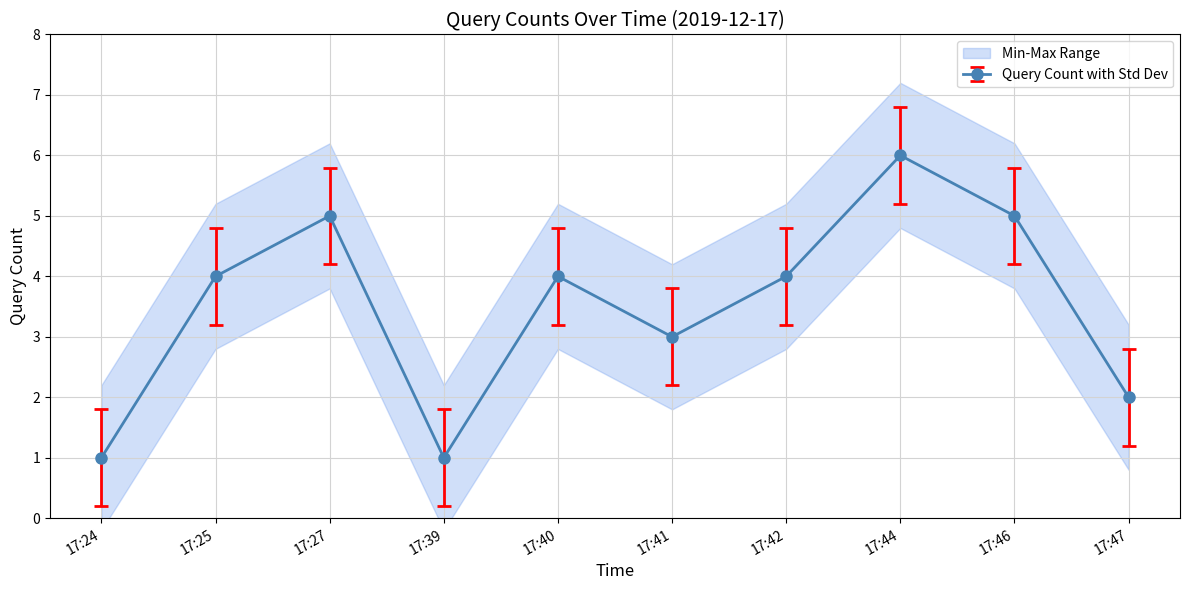

The value at 17:41 is 1. True or false?

False